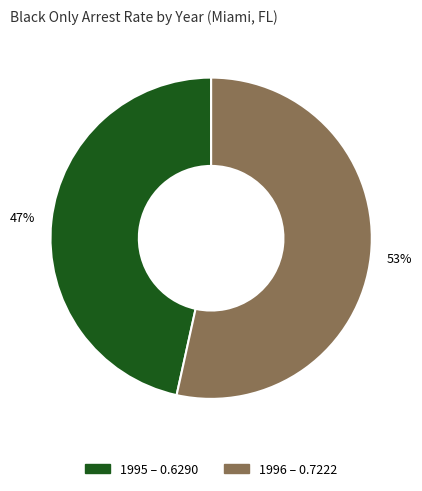

To the nearest percent, what percentage of the pie is 1996?

53%